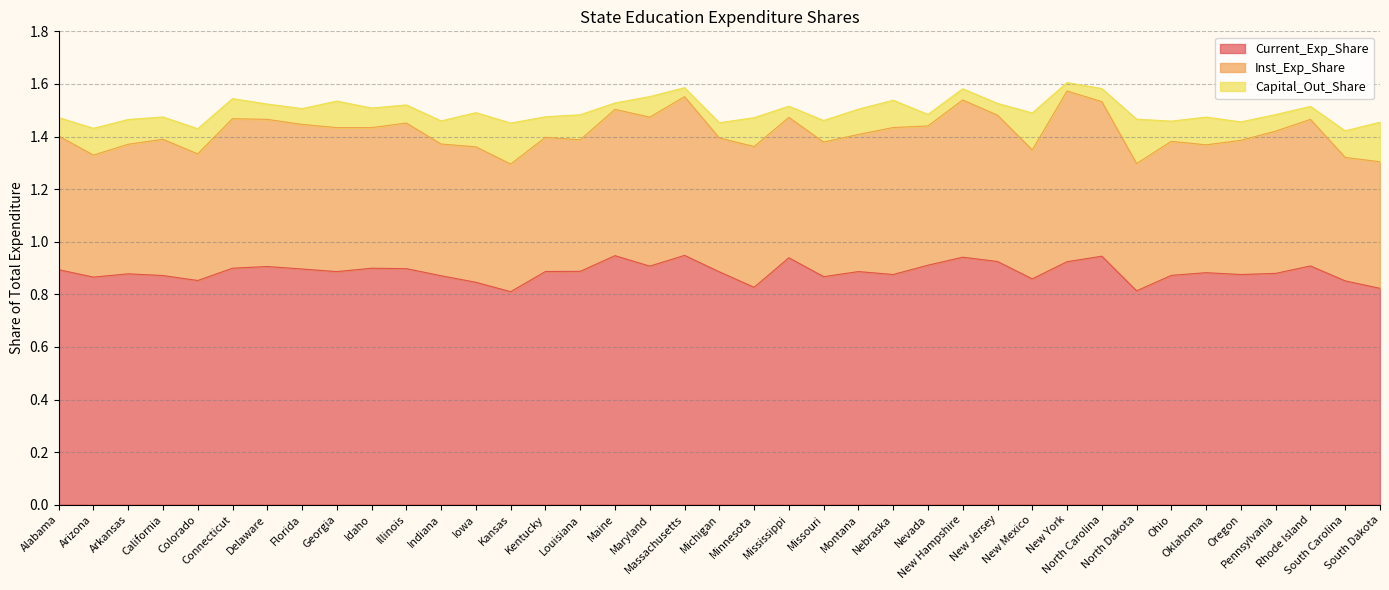

Reading left to right, transcribe all the data shown in this chart.

Current_Exp_Share: 0.9	0.9	0.9	0.9	0.9	0.9	0.9	0.9	0.9	0.9	0.9	0.9	0.8	0.8	0.9	0.9	0.9	0.9	0.9	0.9	0.8	0.9	0.9	0.9	0.9	0.9	0.9	0.9	0.9	0.9	0.9	0.8	0.9	0.9	0.9	0.9	0.9	0.9	0.8
Inst_Exp_Share: 0.5	0.5	0.5	0.5	0.5	0.6	0.6	0.6	0.5	0.5	0.6	0.5	0.5	0.5	0.5	0.5	0.6	0.6	0.6	0.5	0.5	0.5	0.5	0.5	0.6	0.5	0.6	0.6	0.5	0.6	0.6	0.5	0.5	0.5	0.5	0.5	0.6	0.5	0.5
Capital_Out_Share: 0.1	0.1	0.1	0.1	0.1	0.1	0.1	0.1	0.1	0.1	0.1	0.1	0.1	0.2	0.1	0.1	0.0	0.1	0.0	0.1	0.1	0.0	0.1	0.1	0.1	0.0	0.0	0.0	0.1	0.0	0.0	0.2	0.1	0.1	0.1	0.1	0.0	0.1	0.2